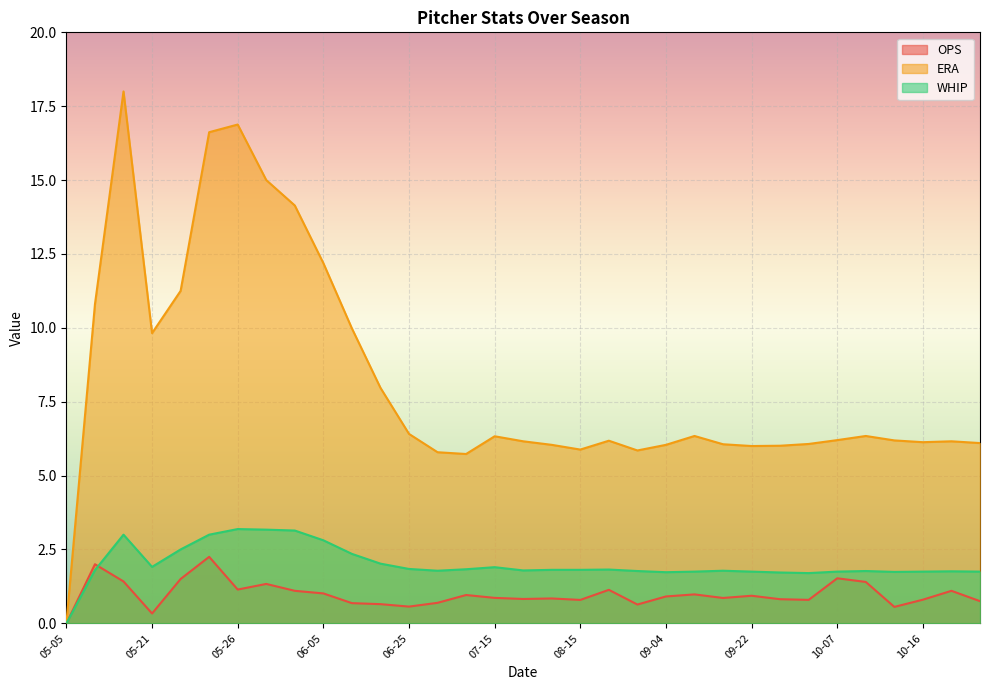

What is the greatest value displayed?

18.0